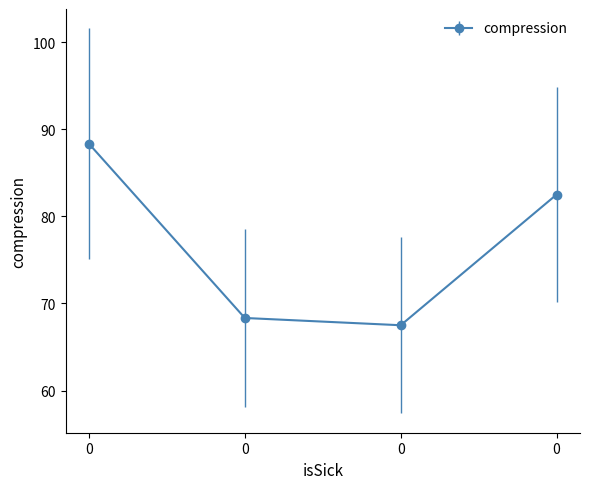

What is the ratio of the value at 0 to the value at 0?

1.0